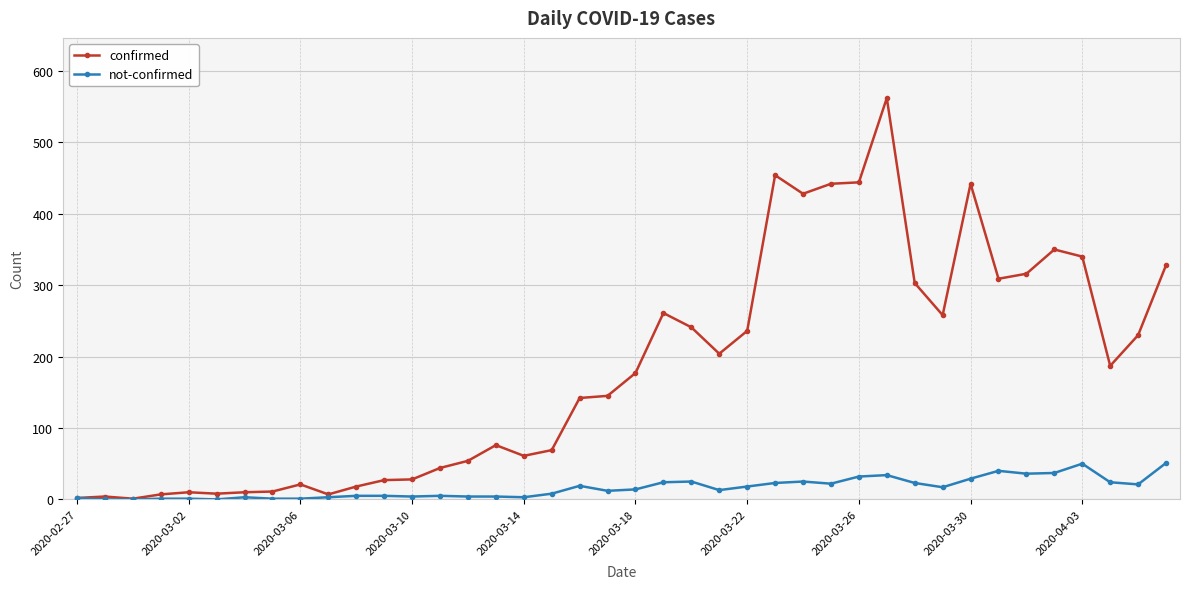

How many lines are shown in the chart?

2